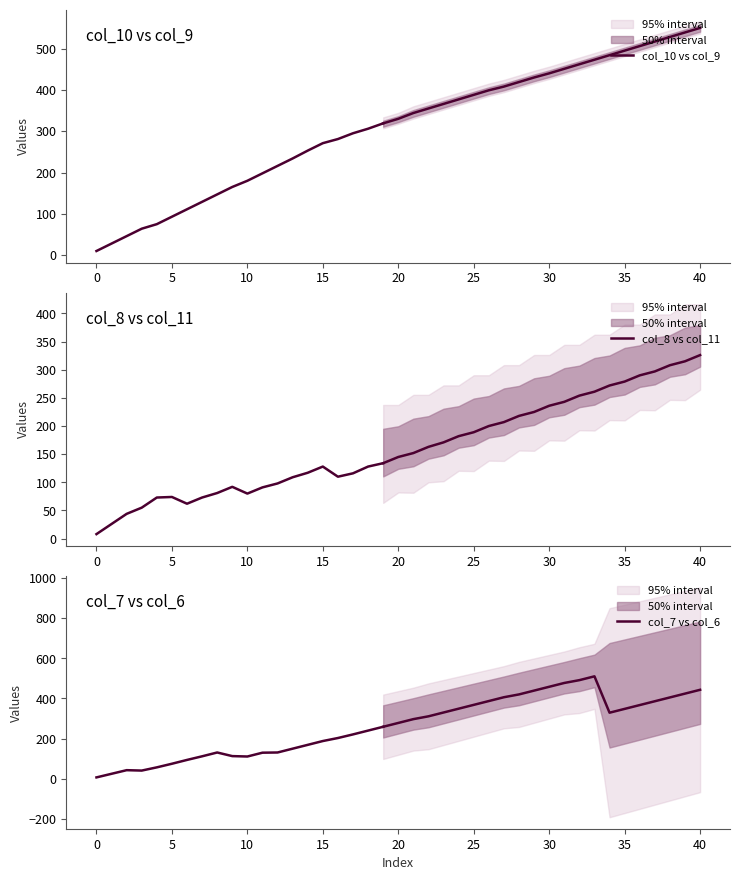

Is it true that col_10 vs col_9 equals 325 at 13?

False